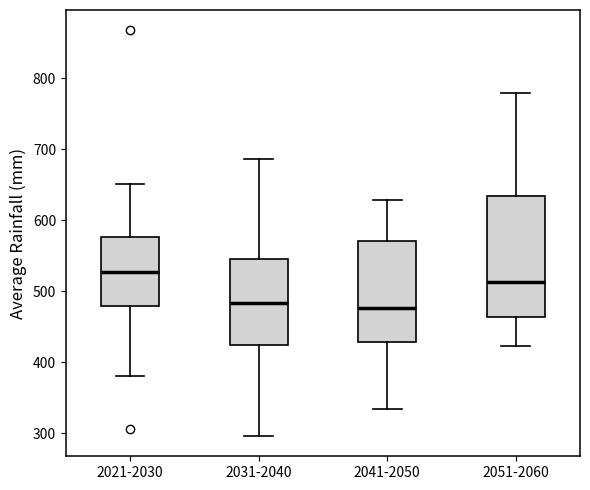

Which box is the tallest, from its lower edge to its upper edge?

2051-2060